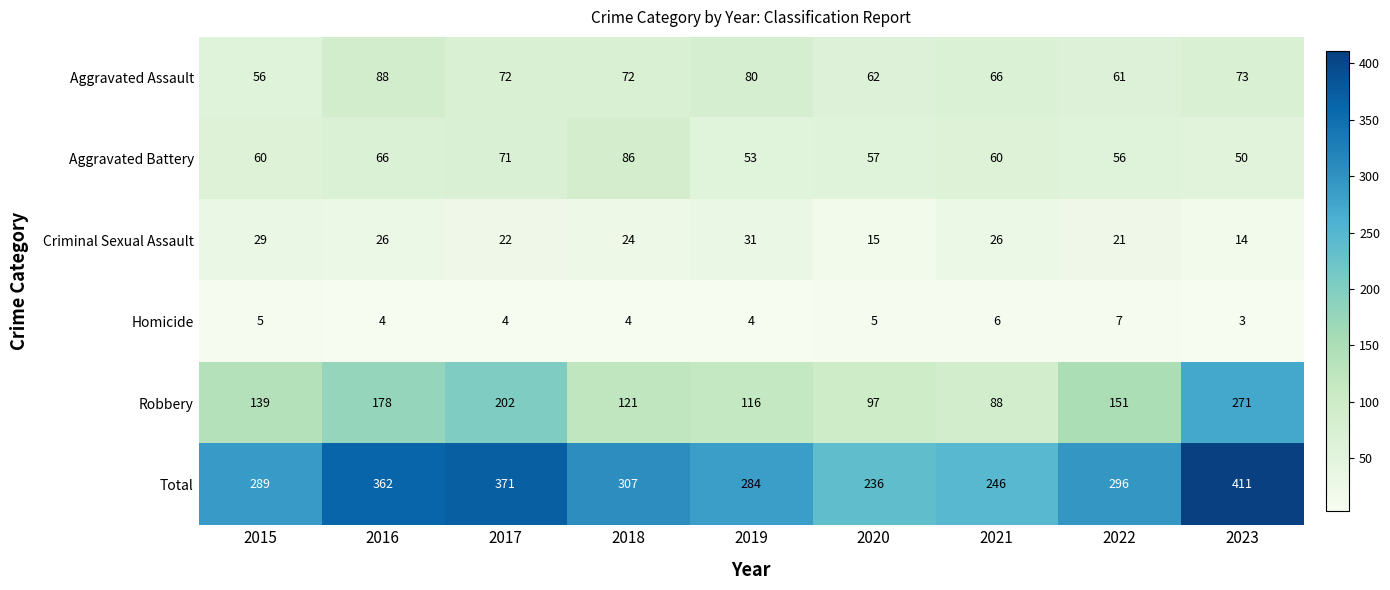

At which label does Total first exceed 296?

2016